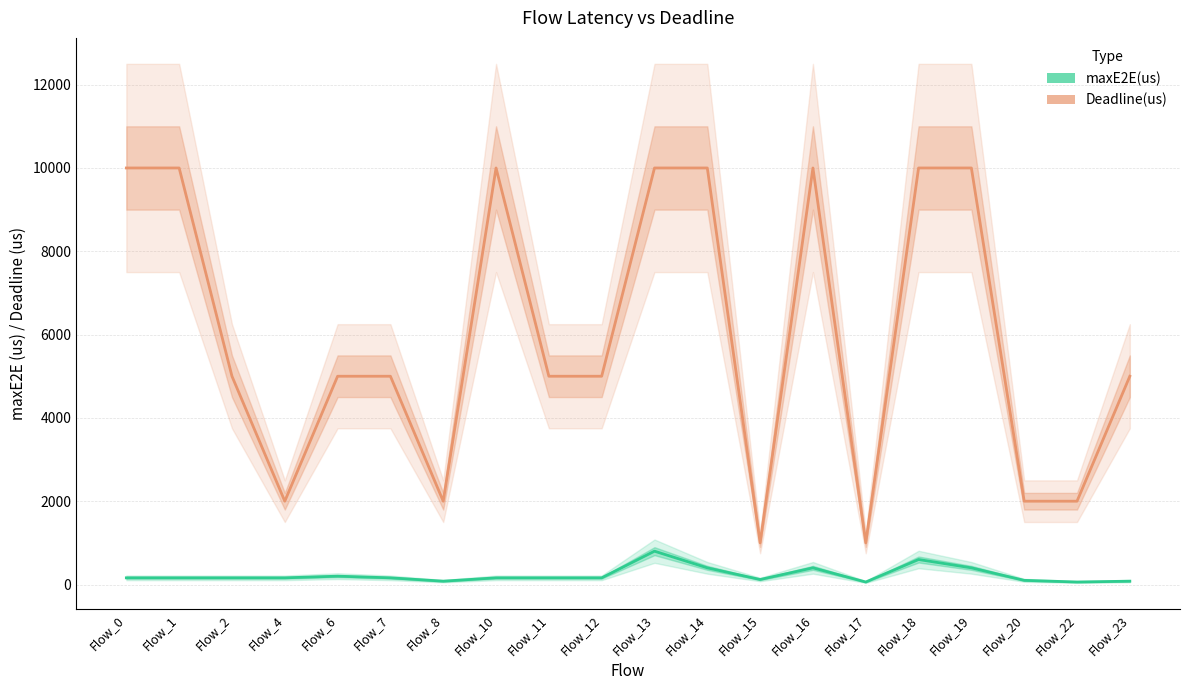

Which series has the largest range (max minus min)?

Deadline(us)